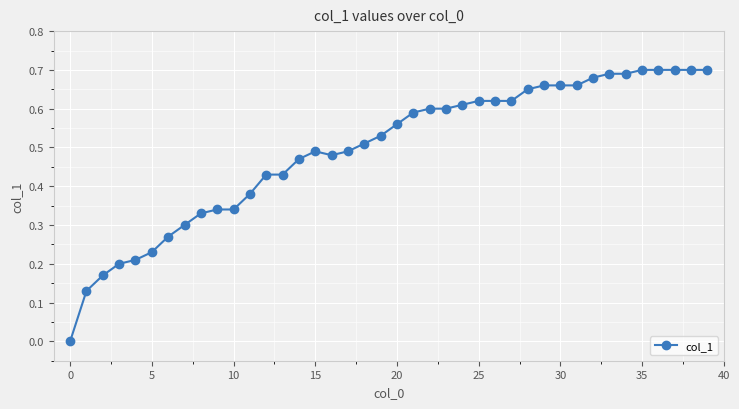

What is the sum of all values?

19.7